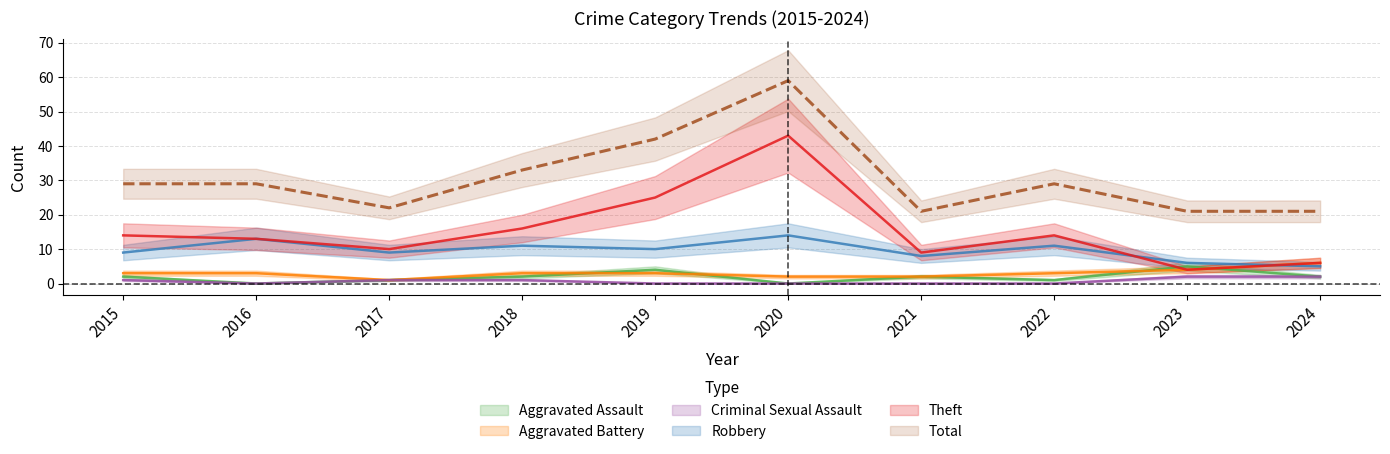

True or false: Robbery and Criminal Sexual Assault cross at least once.

False